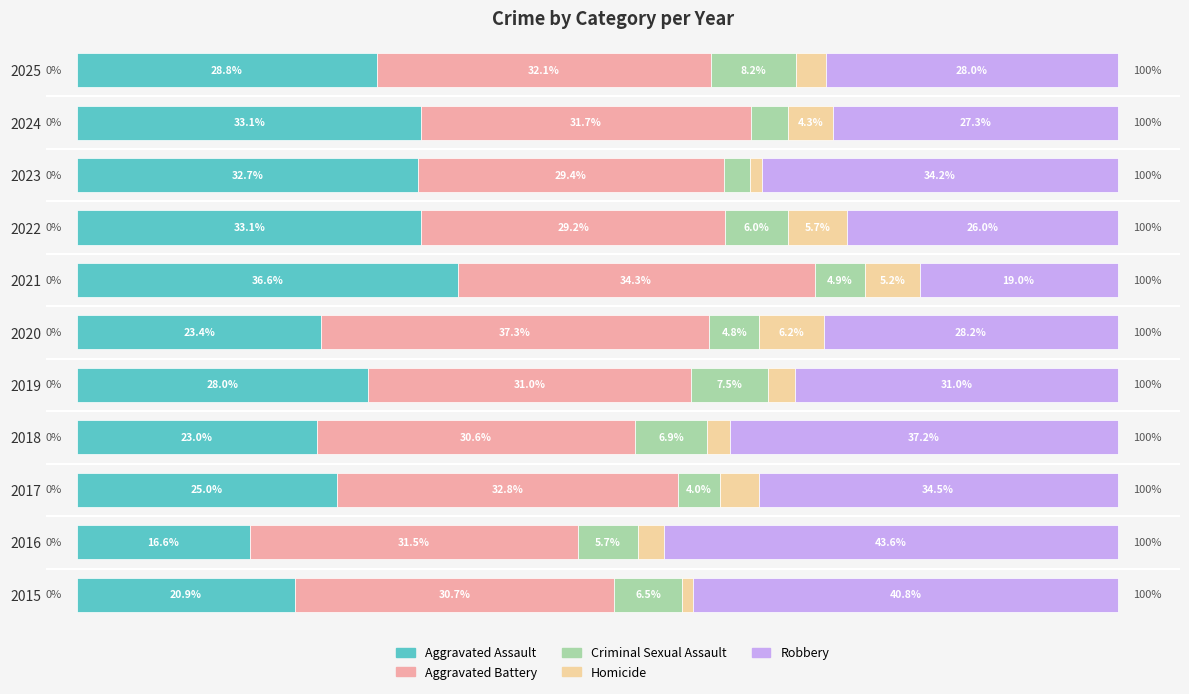

What is the difference between the second highest and minimum values in the Homicide series?

4.6